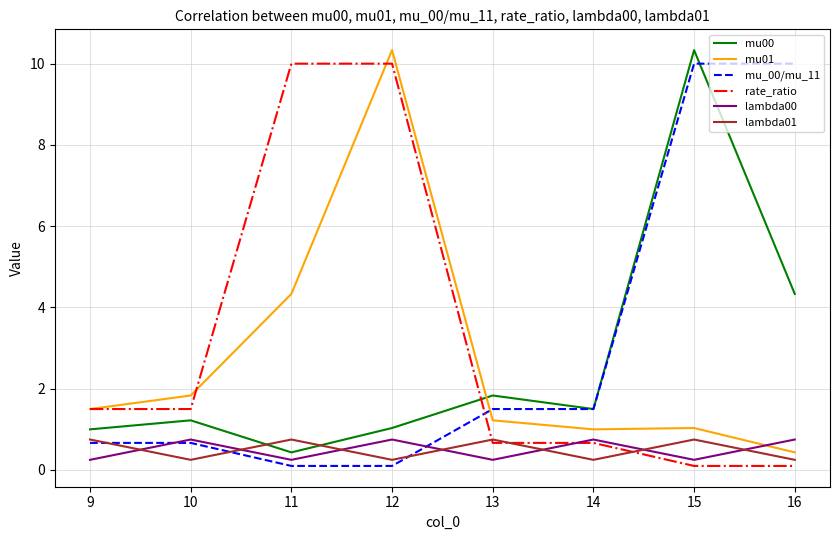

Which series ends up on top after the final intersection of lambda01 and mu00?

mu00